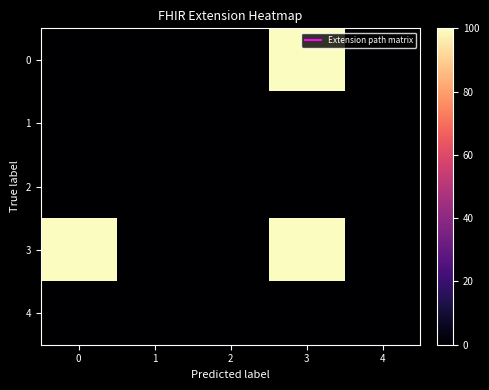

Which series changed the most between 1 and 3?

row_0